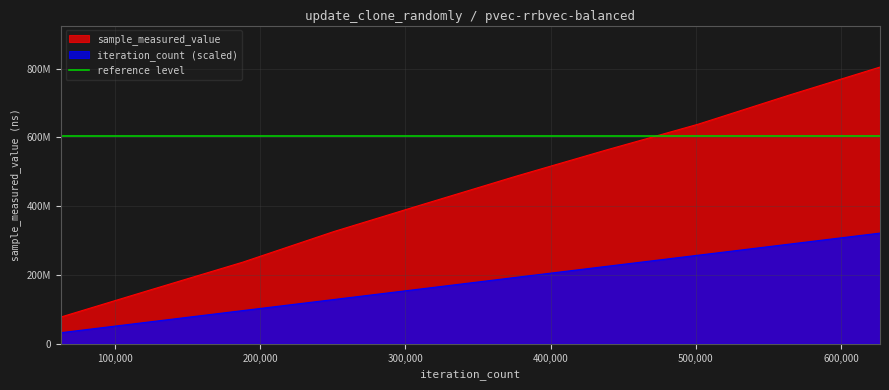

What is the total value across all series at 20?

109786872.0